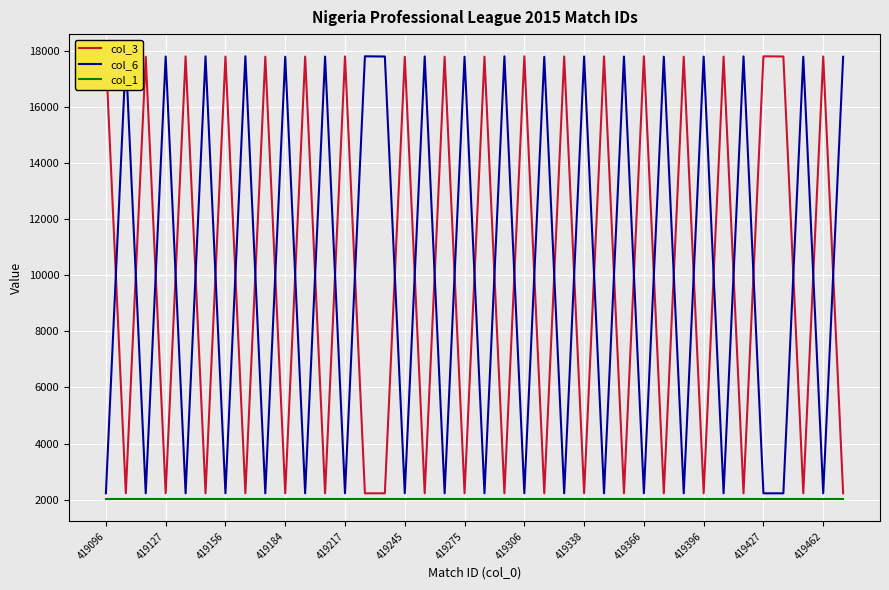

How many times do col_6 and col_3 cross each other?

35